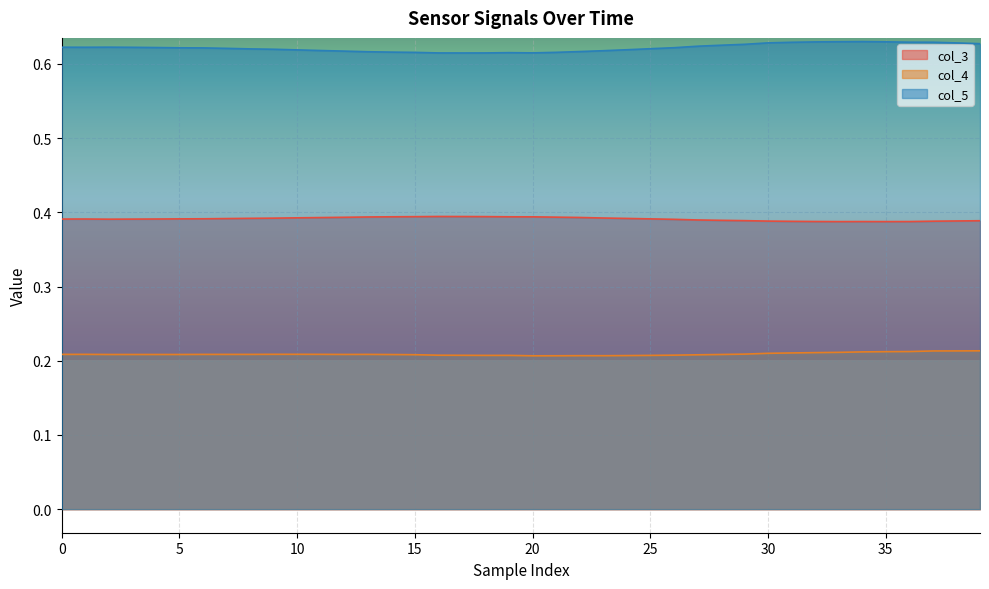

Reading left to right, extract all data points from this chart.

col_3: 0.4	0.4	0.4	0.4	0.4	0.4	0.4	0.4	0.4	0.4	0.4	0.4	0.4	0.4	0.4	0.4	0.4	0.4	0.4	0.4	0.4	0.4	0.4	0.4	0.4	0.4	0.4	0.4	0.4	0.4	0.4	0.4	0.4	0.4	0.4	0.4	0.4	0.4	0.4	0.4
col_4: 0.2	0.2	0.2	0.2	0.2	0.2	0.2	0.2	0.2	0.2	0.2	0.2	0.2	0.2	0.2	0.2	0.2	0.2	0.2	0.2	0.2	0.2	0.2	0.2	0.2	0.2	0.2	0.2	0.2	0.2	0.2	0.2	0.2	0.2	0.2	0.2	0.2	0.2	0.2	0.2
col_5: 0.6	0.6	0.6	0.6	0.6	0.6	0.6	0.6	0.6	0.6	0.6	0.6	0.6	0.6	0.6	0.6	0.6	0.6	0.6	0.6	0.6	0.6	0.6	0.6	0.6	0.6	0.6	0.6	0.6	0.6	0.6	0.6	0.6	0.6	0.6	0.6	0.6	0.6	0.6	0.6